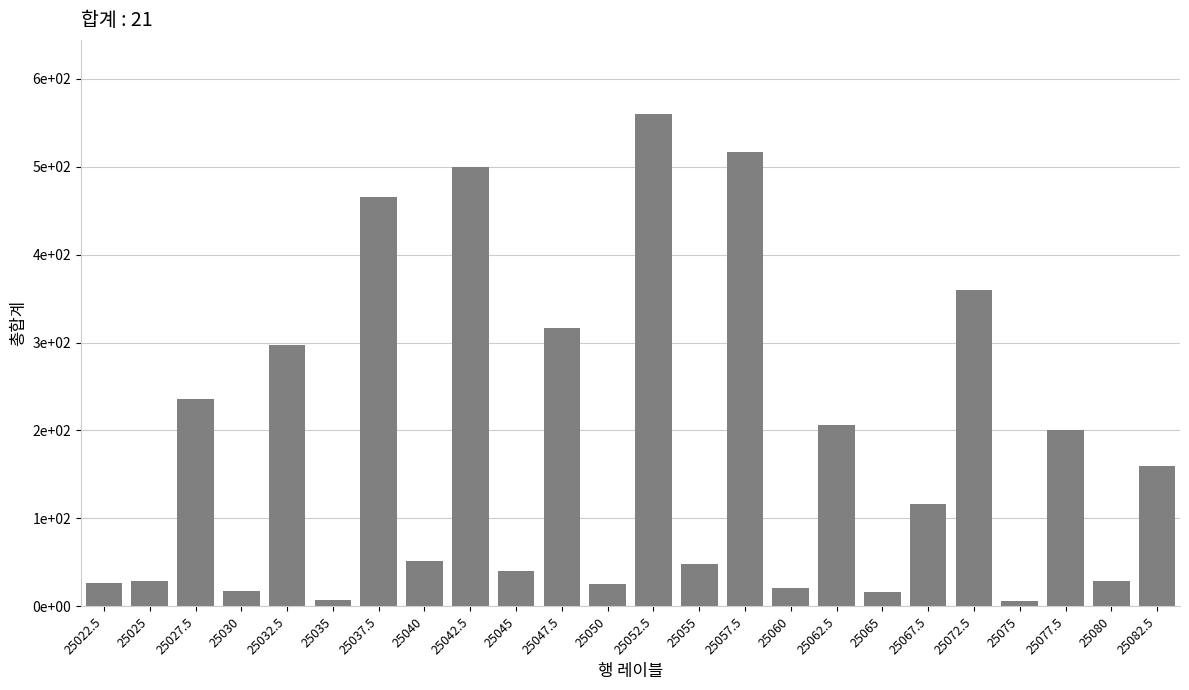

Rank the categories by value from highest to lowest.

25052.5, 25057.5, 25042.5, 25037.5, 25072.5, 25047.5, 25032.5, 25027.5, 25062.5, 25077.5, 25082.5, 25067.5, 25040, 25055, 25045, 25025, 25080, 25022.5, 25050, 25060, 25030, 25065, 25035, 25075